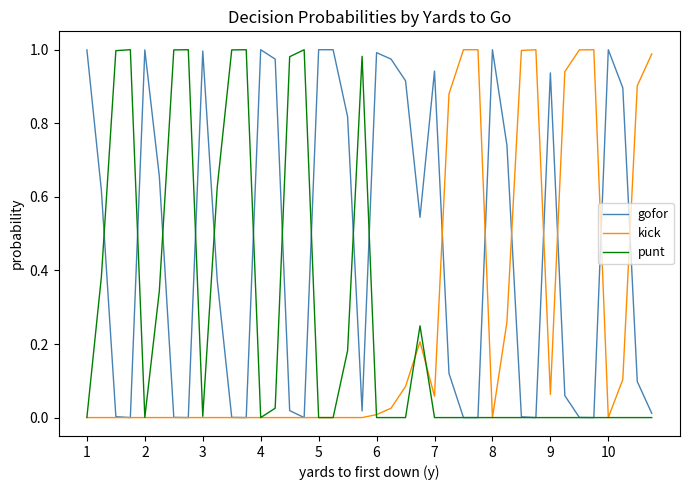

At which category is the sum across all series the highest?

1